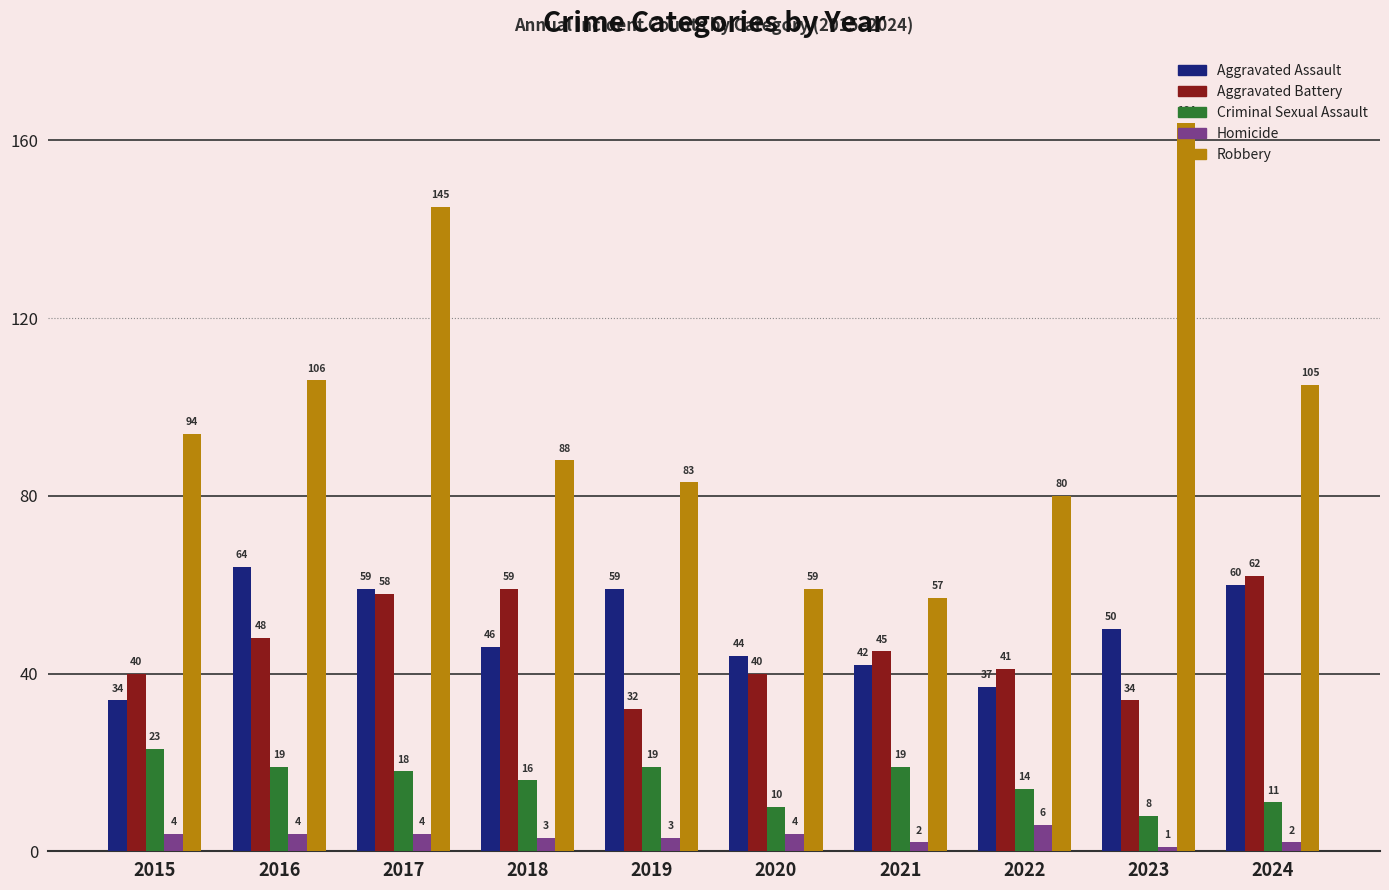

Which series has the widest spread of values?

Robbery